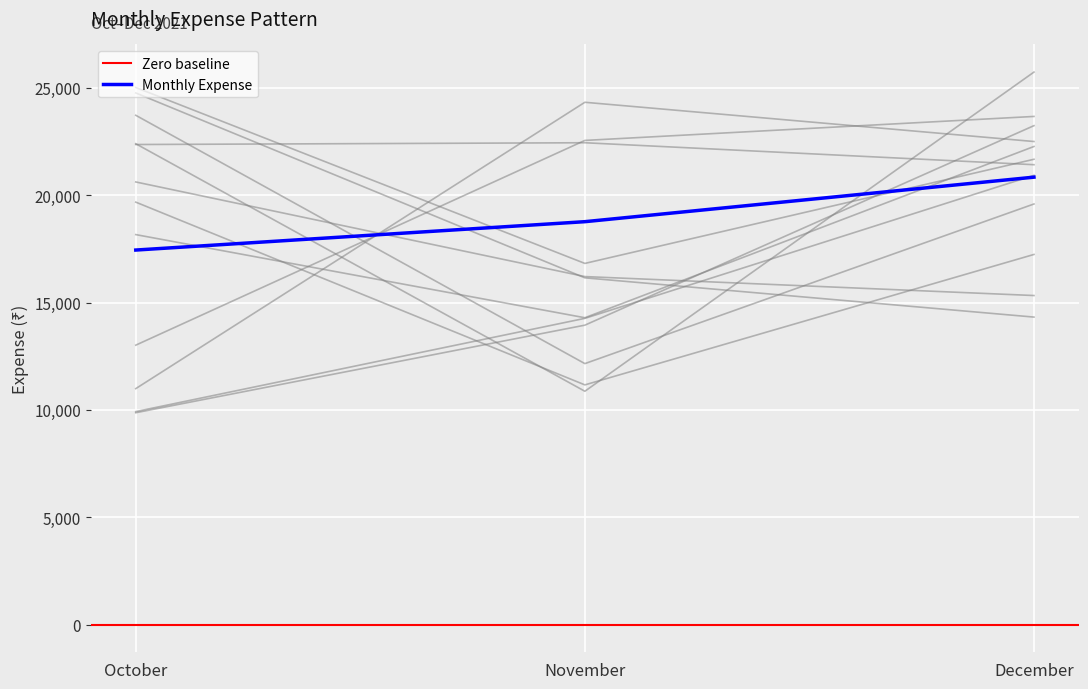

Between December and November, which is larger?

December